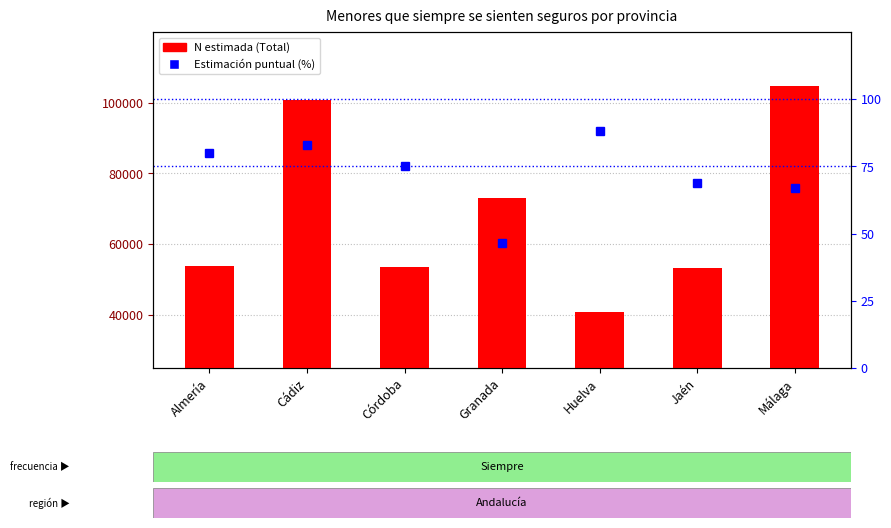

How many data points in Estimación puntual (%) are above 75?

4